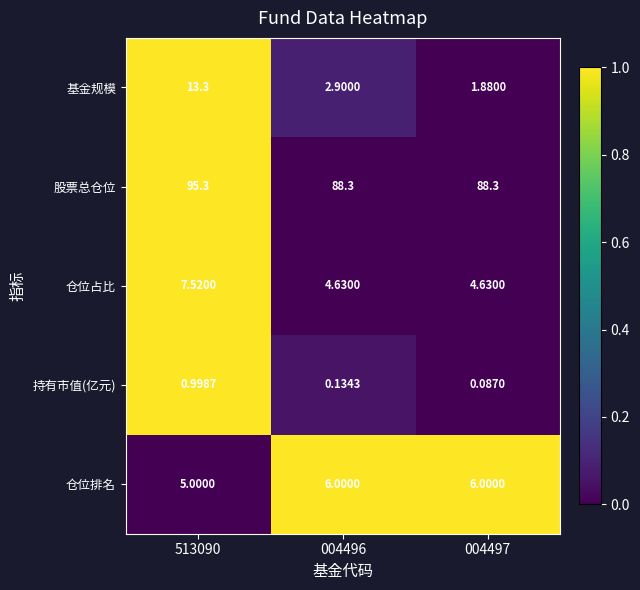

Which series has the largest total across all categories?

股票总仓位